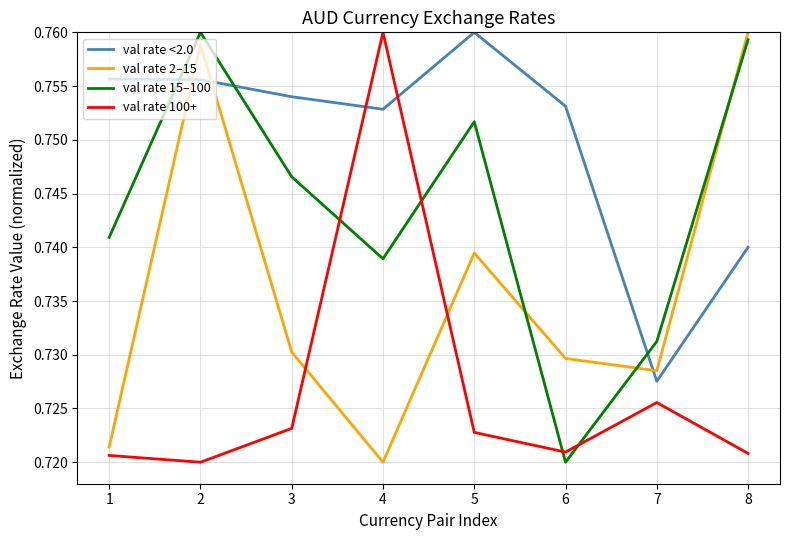

In val rate 100+, how many points are lower than both neighbors (excluding endpoints)?

2